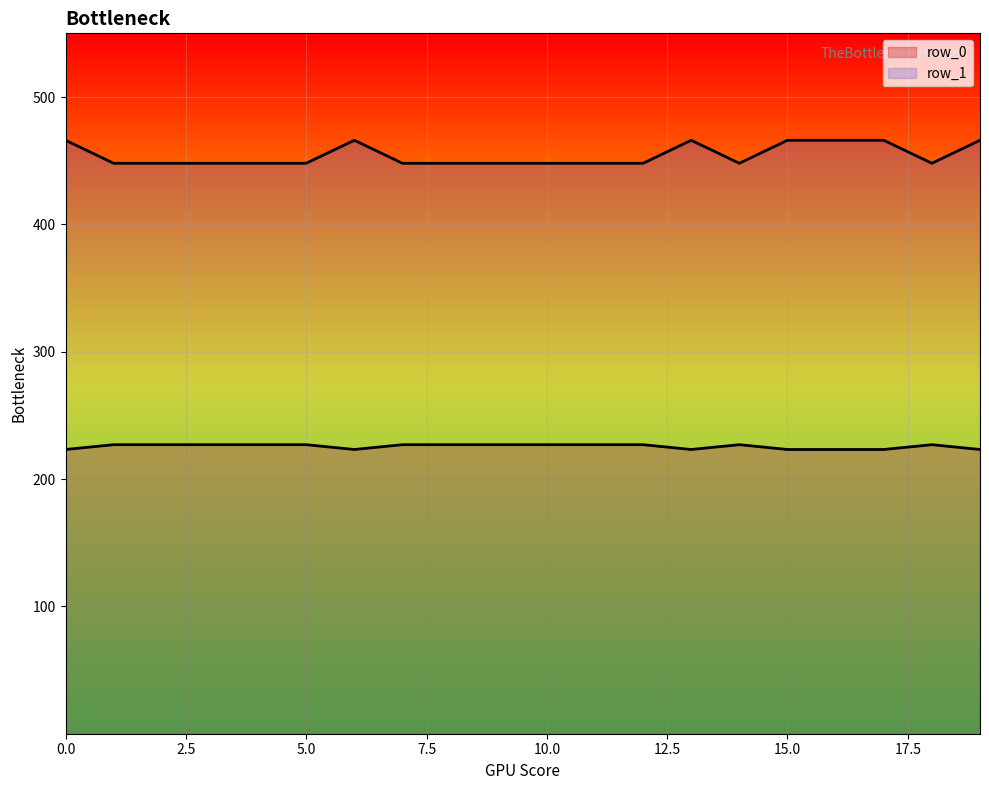

What is the maximum value shown in the chart?

466.0